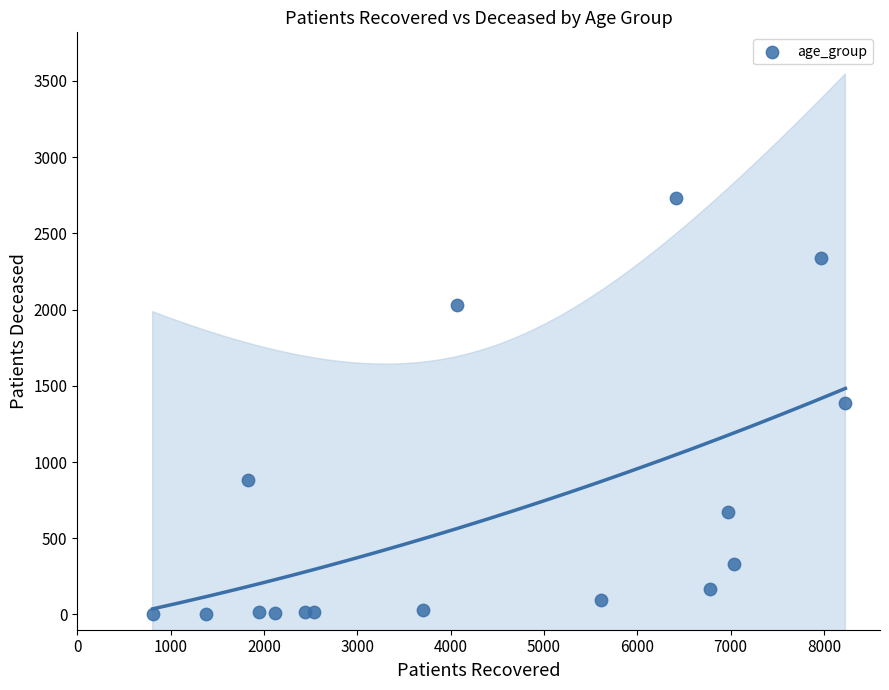

What is the range of Y values (max minus min)?

2728